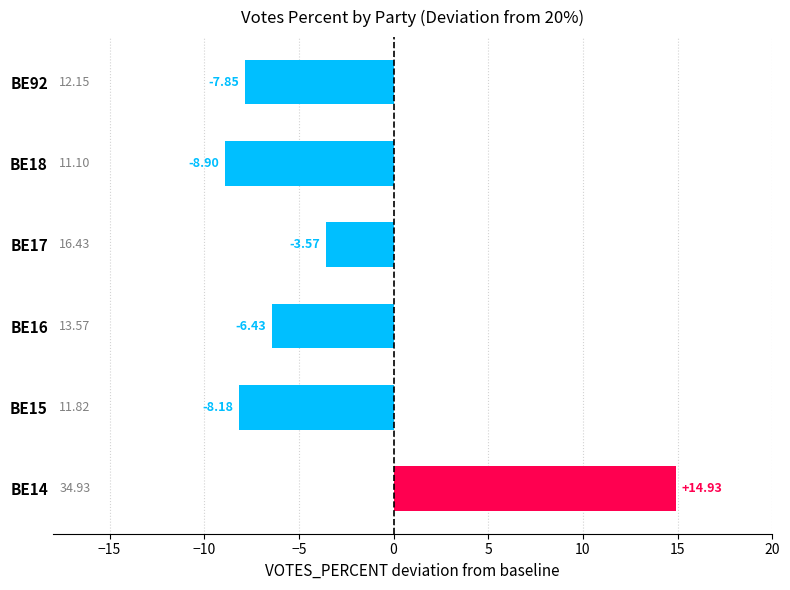

List the labels in order of value, largest first.

BE14, BE17, BE16, BE92, BE15, BE18